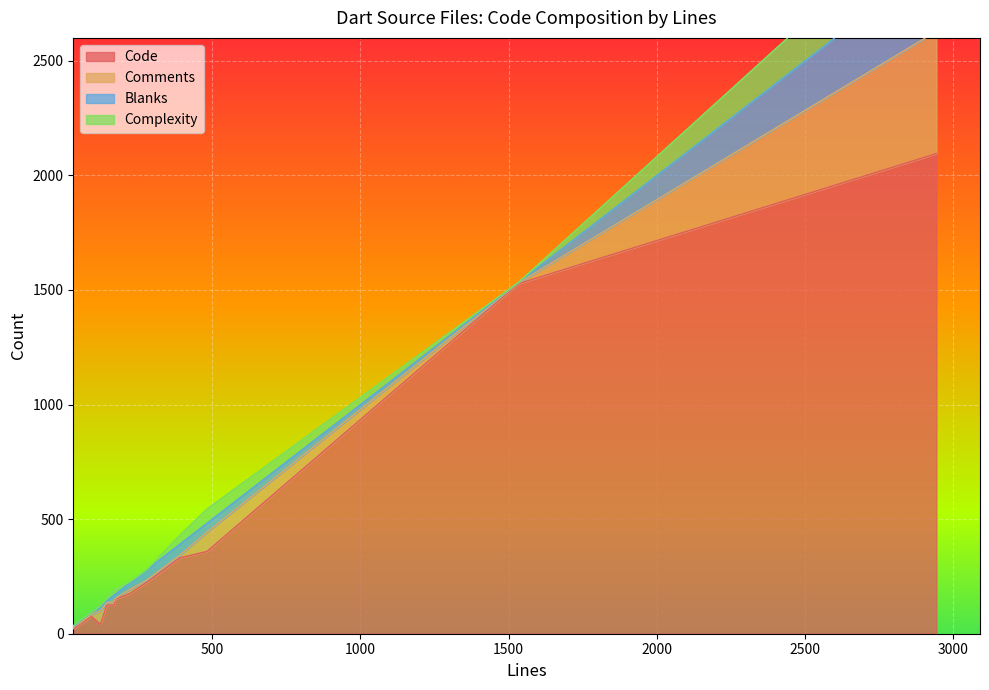

How many times do Blanks and Comments cross each other?

4